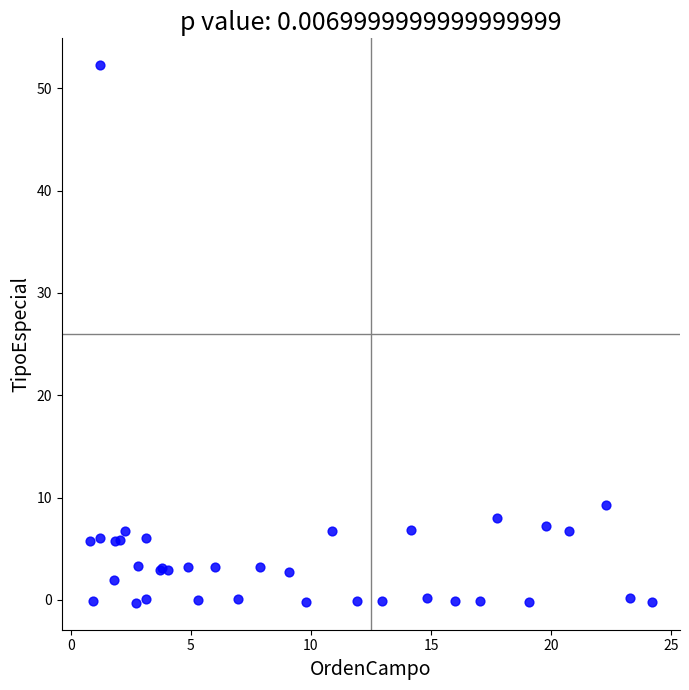

What Y value in the scatter plot is closest to 25?

9.3